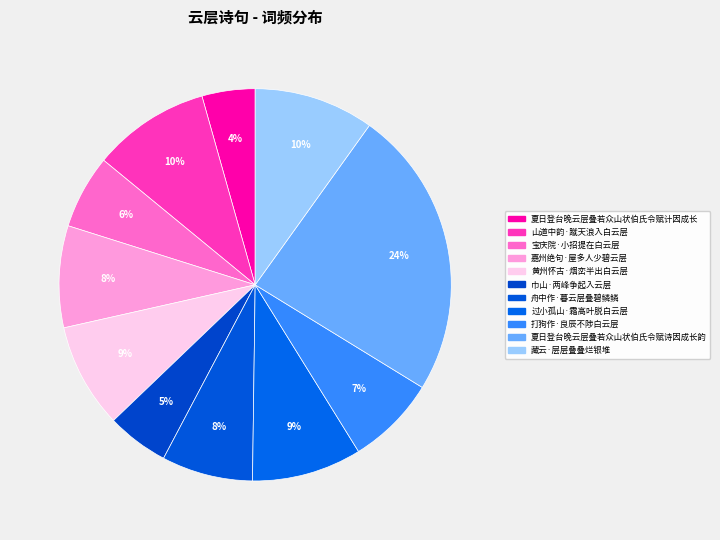

How many segments does this pie chart have?

11